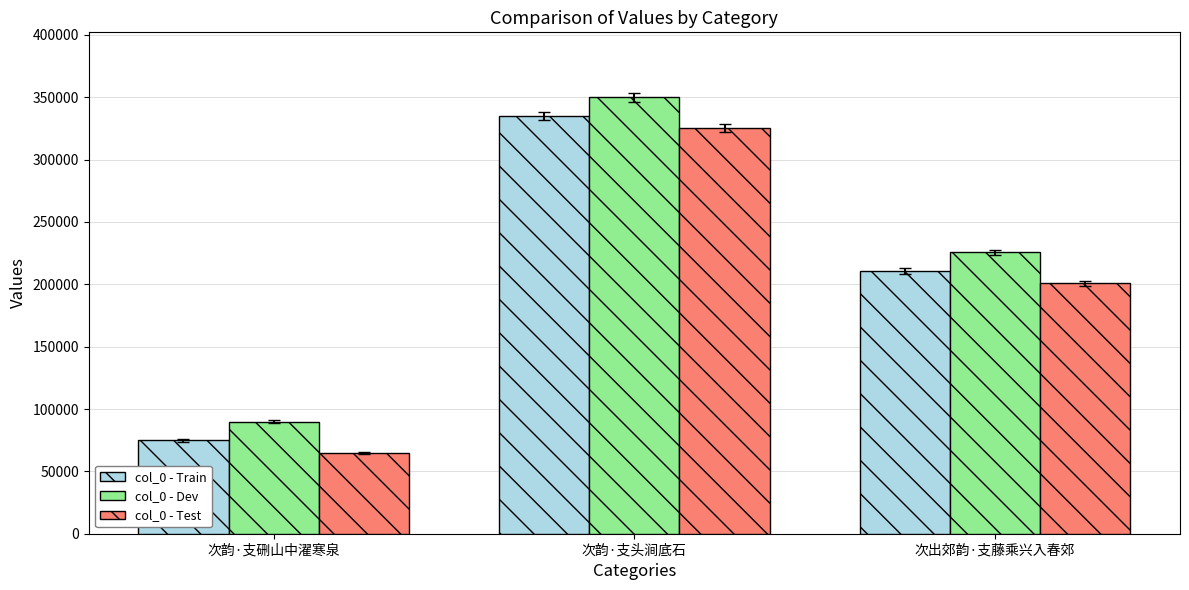

Is it true that col_0 - Dev equals 35134 at 次韵·支硎山中濯寒泉?

False